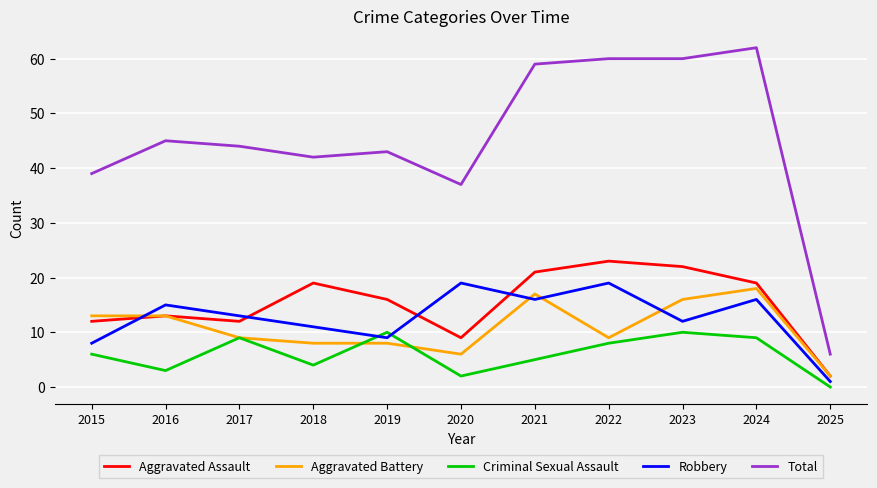

Does the chart have visible grid lines?

Yes